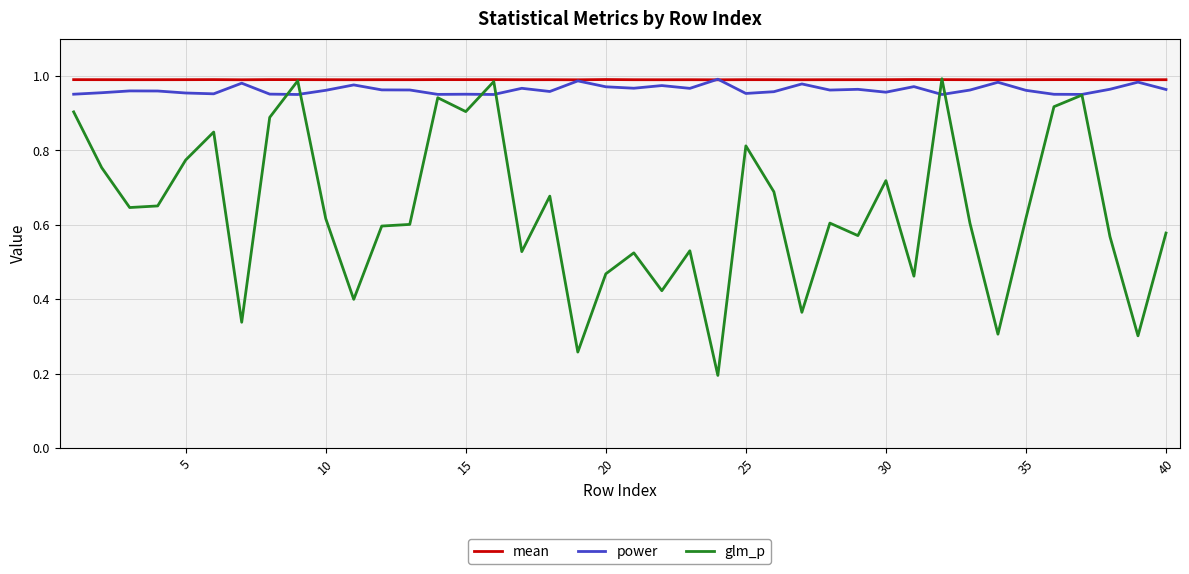

Which series has the largest range (max minus min)?

glm_p